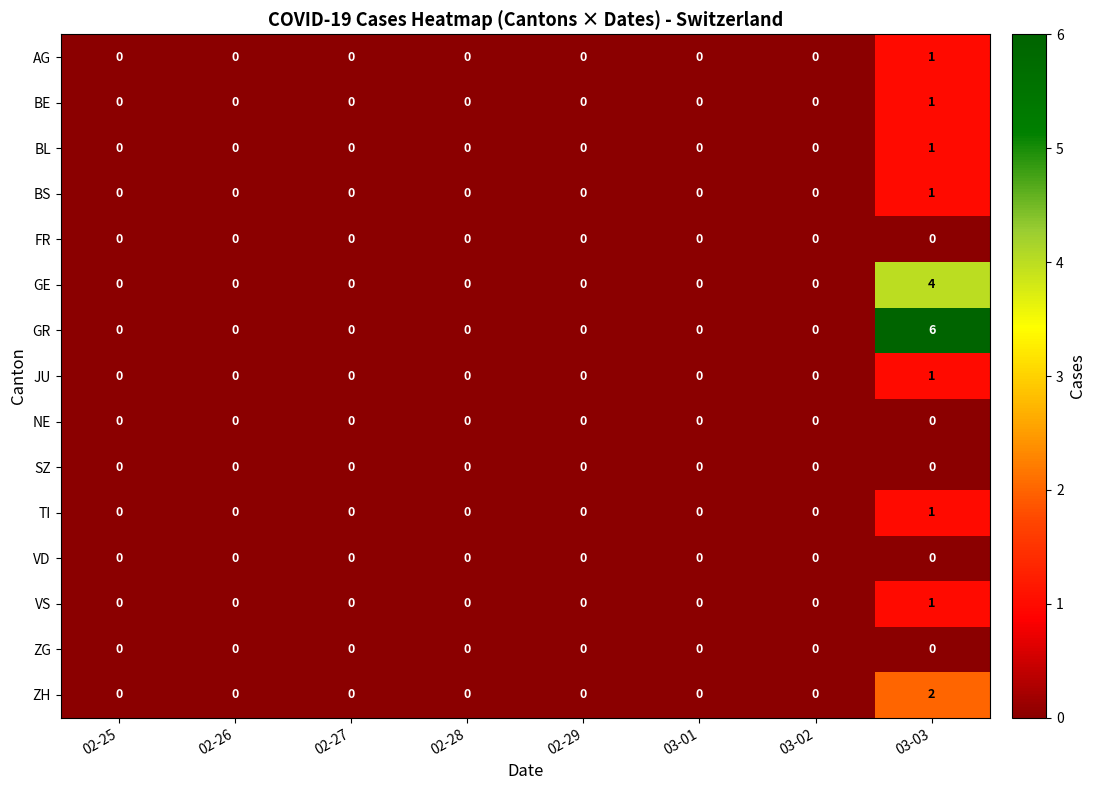

How many data points in BL are above 0?

1